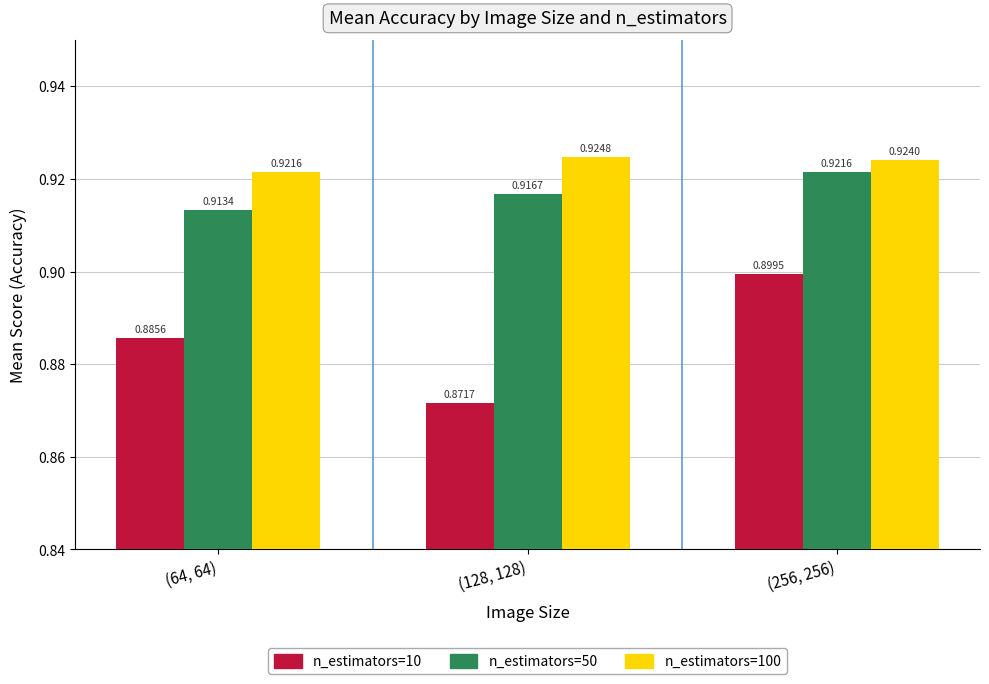

What is the label of the 1st bar from the right?

(256, 256)